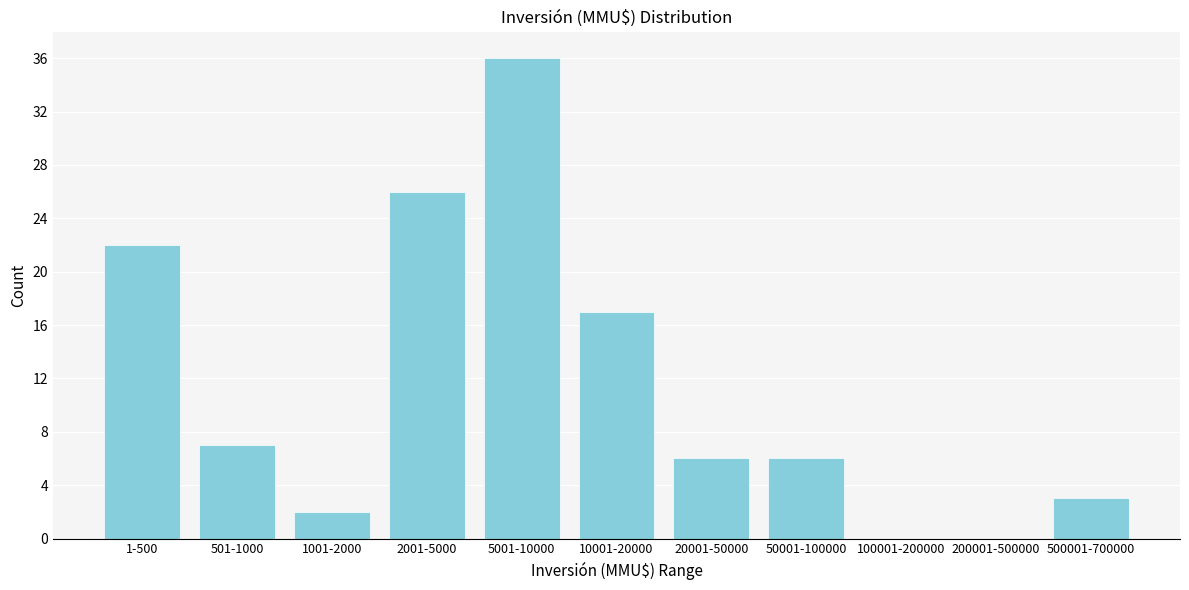

Reading right to left, what are all the values shown in this chart?

500001-700000=3	200001-500000=0	100001-200000=0	50001-100000=6	20001-50000=6	10001-20000=17	5001-10000=36	2001-5000=26	1001-2000=2	501-1000=7	1-500=22